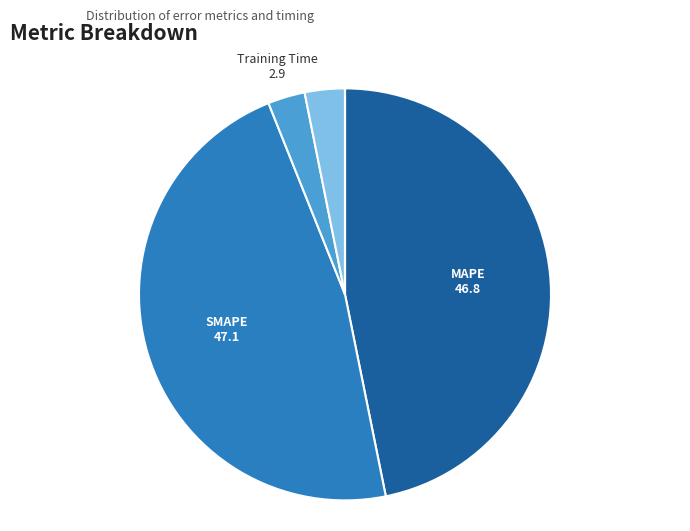

True or false: Inference Time accounts for 3% of the total.

True